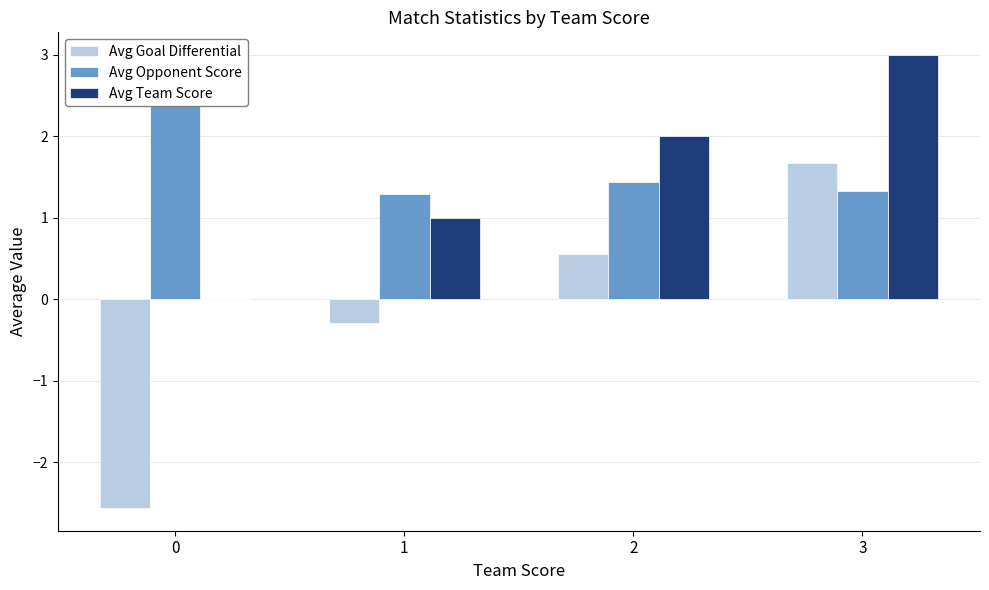

What is the average value of the Avg Goal Differential series?

-0.2